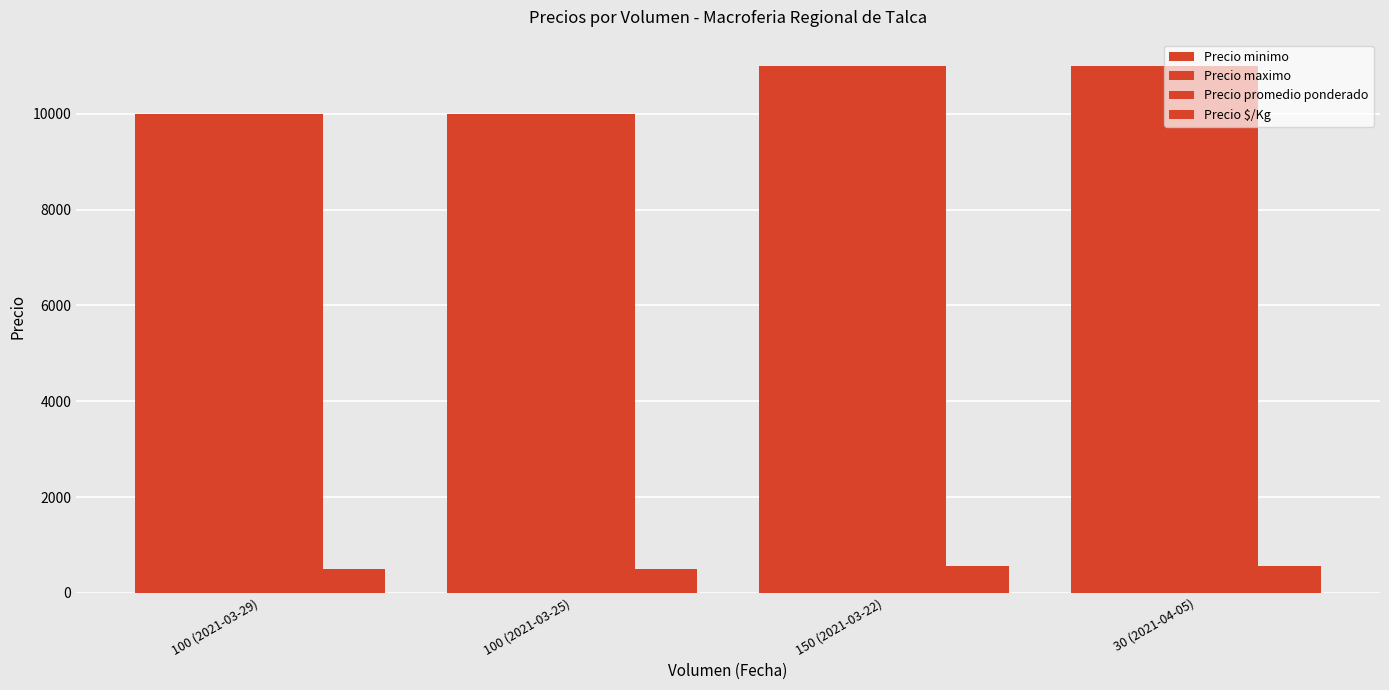

What is the spread (max minus min) of values at 100 (2021-03-29)?

9500